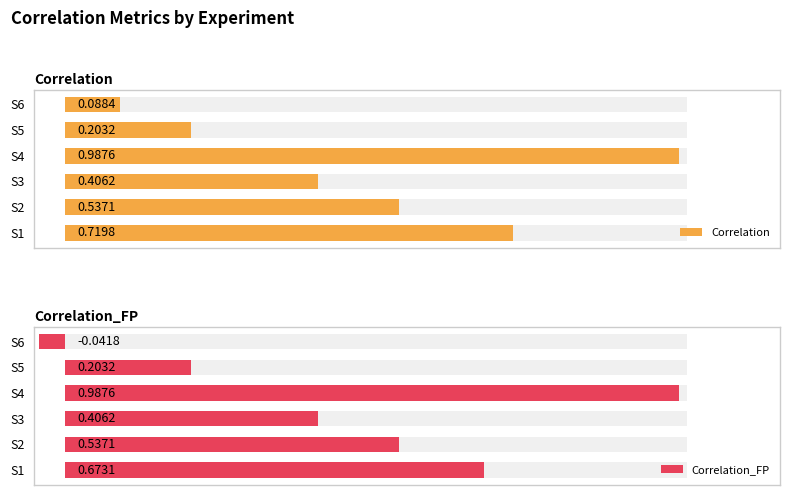

List the labels in order of Correlation_FP value, smallest first.

S6, S5, S3, S2, S1, S4